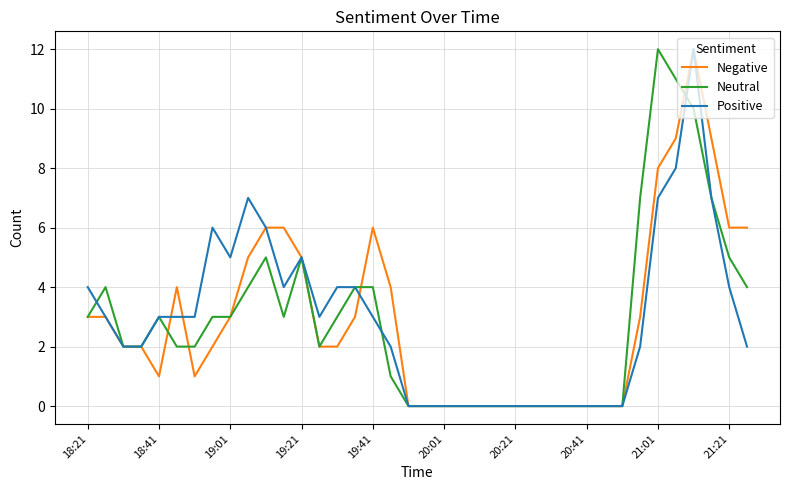

Does the chart have visible grid lines?

Yes